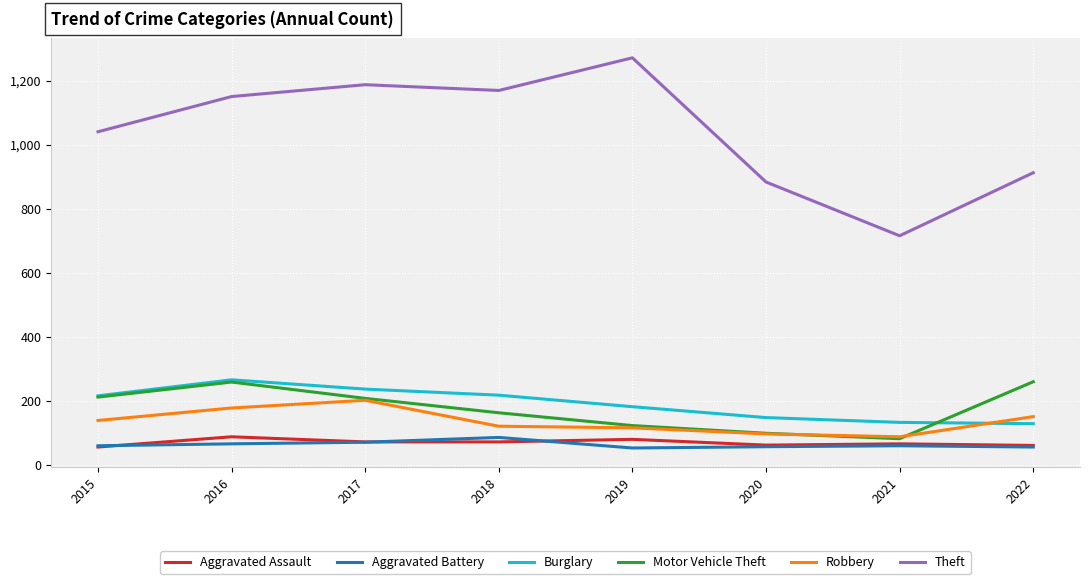

The value of Burglary at 2019 is 182. True or false?

True